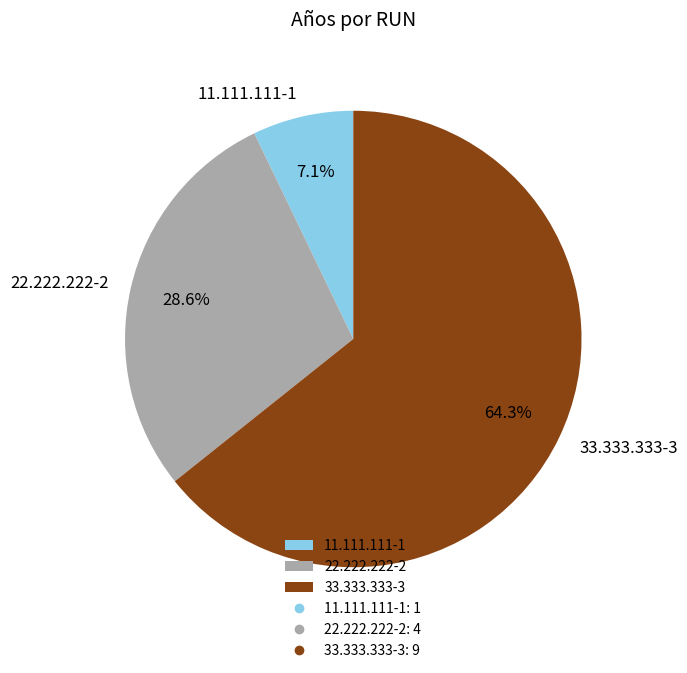

Which category has the smallest portion of the pie?

11.111.111-1